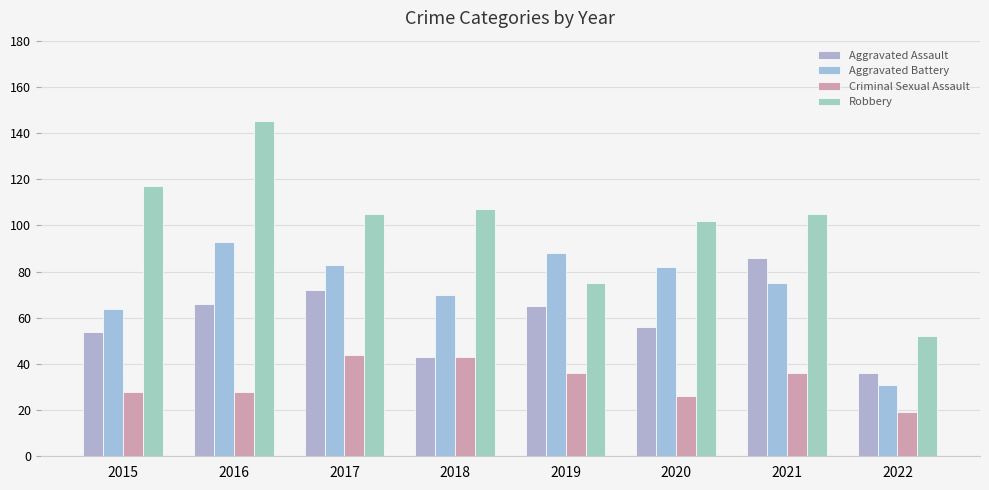

Reading right to left, transcribe all the data shown in this chart.

Aggravated Assault: 2022=36	2021=86	2020=56	2019=65	2018=43	2017=72	2016=66	2015=54
Aggravated Battery: 2022=31	2021=75	2020=82	2019=88	2018=70	2017=83	2016=93	2015=64
Criminal Sexual Assault: 2022=19	2021=36	2020=26	2019=36	2018=43	2017=44	2016=28	2015=28
Robbery: 2022=52	2021=105	2020=102	2019=75	2018=107	2017=105	2016=145	2015=117